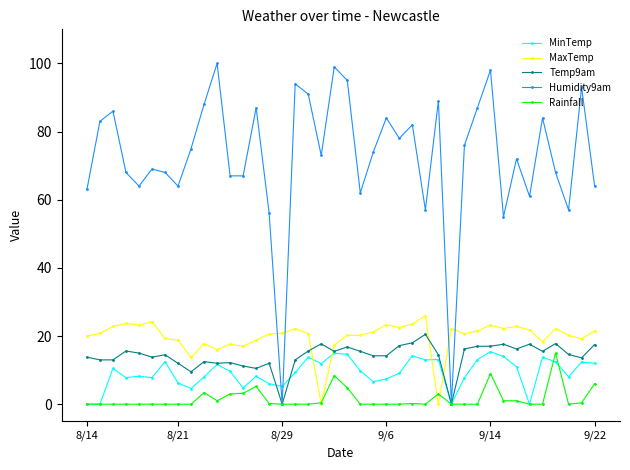

After their last crossing, which series has the higher values: MaxTemp or Temp9am?

MaxTemp